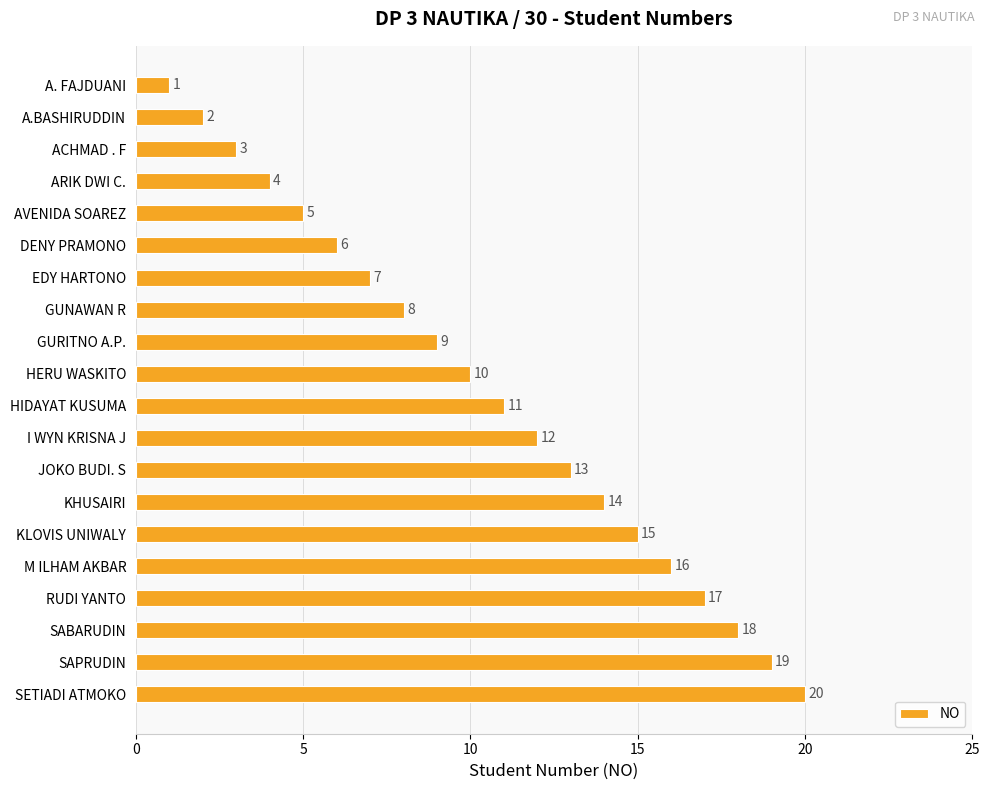

What is the sum of all values?

210